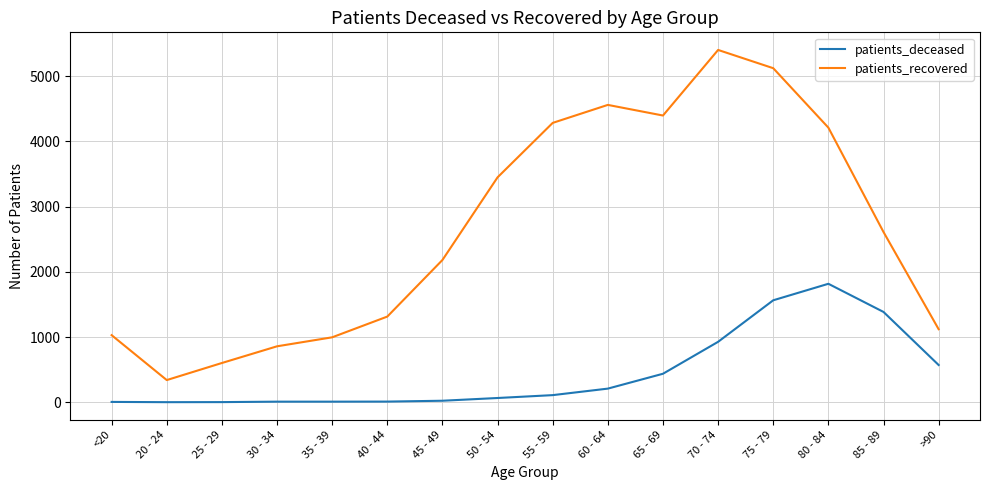

What is the greatest value displayed?

5404